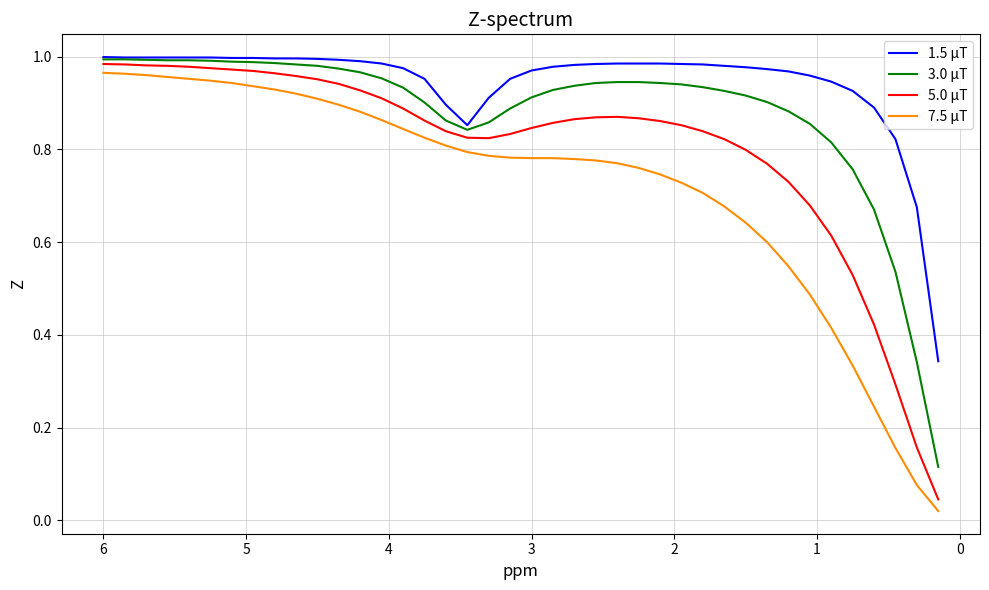

True or false: 3.0 μT and 5.0 μT cross at least once.

False